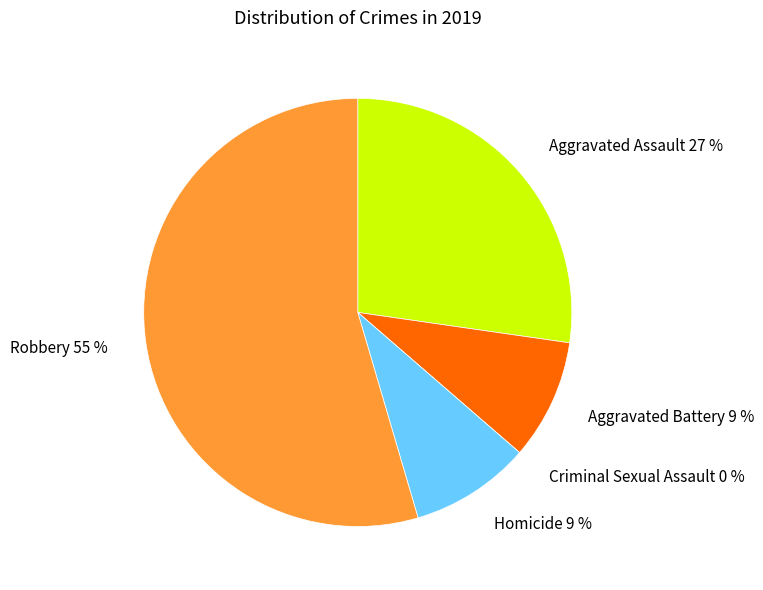

What is the ratio of the value at Aggravated Battery to the value at Homicide?

1.0